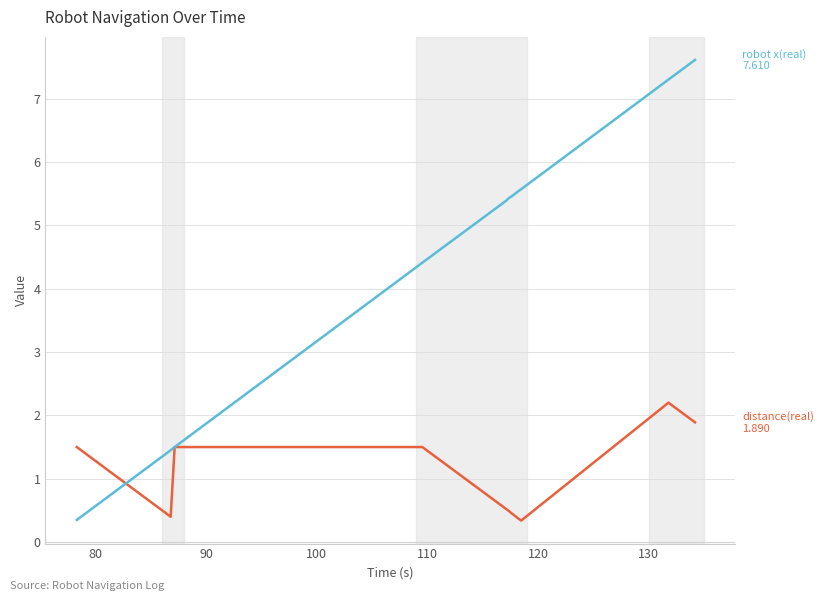

Is this an area chart (filled region under the line)?

No